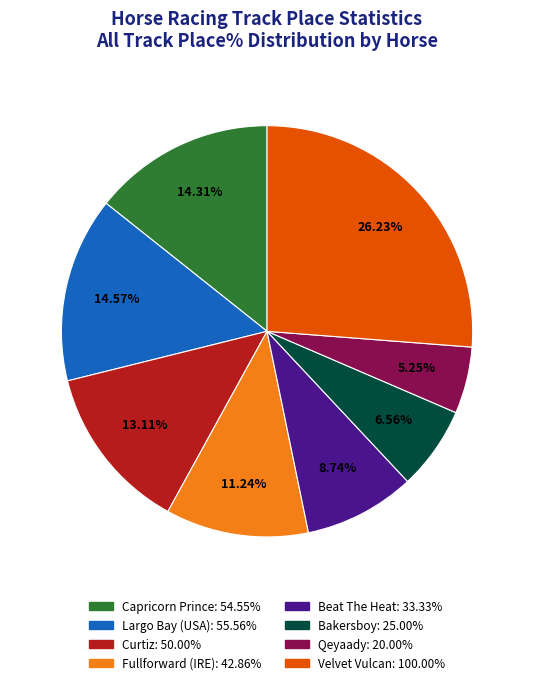

What portion of the pie excludes Velvet Vulcan?

73.8%